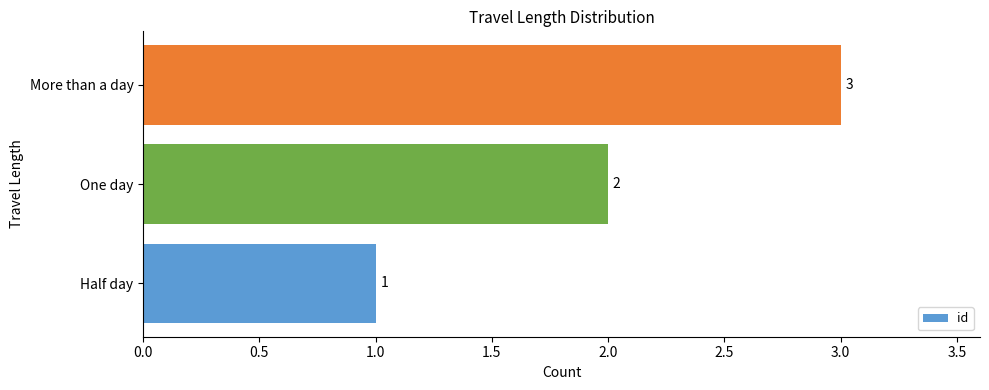

Count the number of data series in this chart.

1